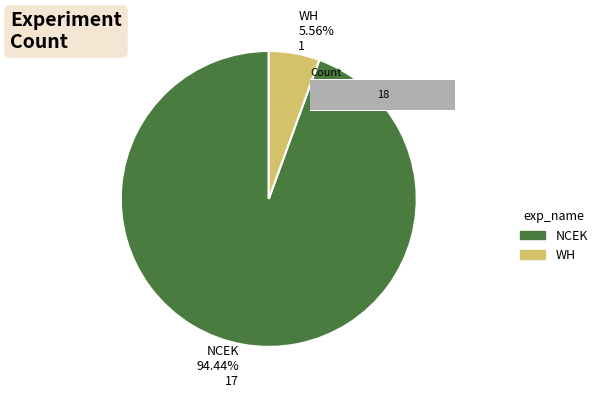

To the nearest percent, what is the difference between the largest and smallest slice percentages?

89%